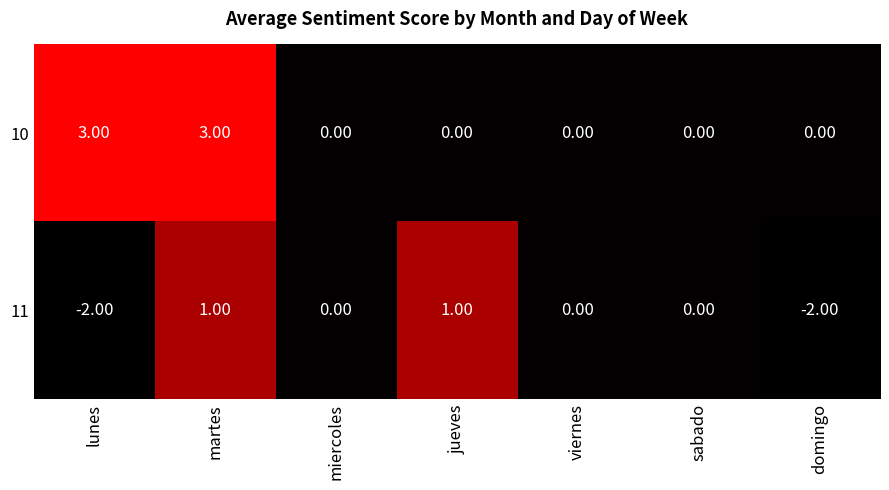

How many values in 11 are below zero?

2